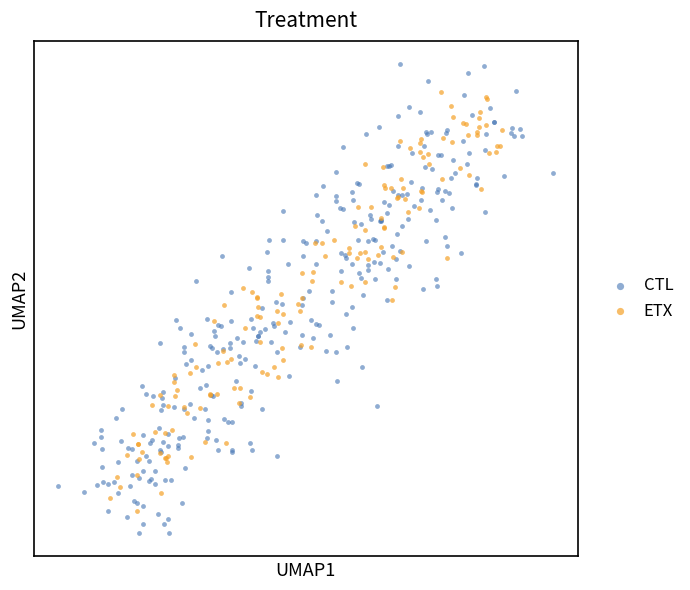

What are all the series names shown in the legend?

CTL, ETX